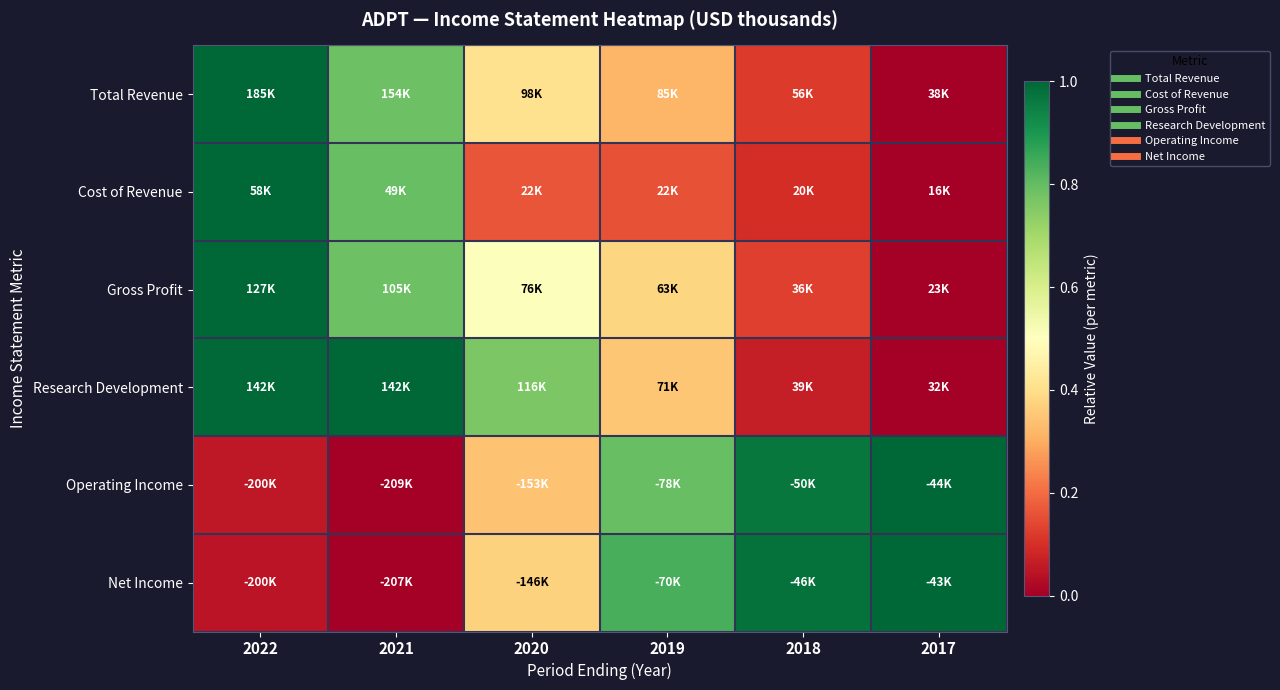

Reading left to right, transcribe all the data shown in this chart.

Total Revenue: 2022=1.0	2021=0.8	2020=0.4	2019=0.3	2018=0.1	2017=0.0
Cost of Revenue: 2022=1.0	2021=0.8	2020=0.2	2019=0.2	2018=0.1	2017=0.0
Gross Profit: 2022=1.0	2021=0.8	2020=0.5	2019=0.4	2018=0.1	2017=0.0
Research Development: 2022=1.0	2021=1.0	2020=0.8	2019=0.4	2018=0.1	2017=0.0
Operating Income: 2022=0.1	2021=0.0	2020=0.3	2019=0.8	2018=1.0	2017=1.0
Net Income: 2022=0.0	2021=0.0	2020=0.4	2019=0.8	2018=1.0	2017=1.0